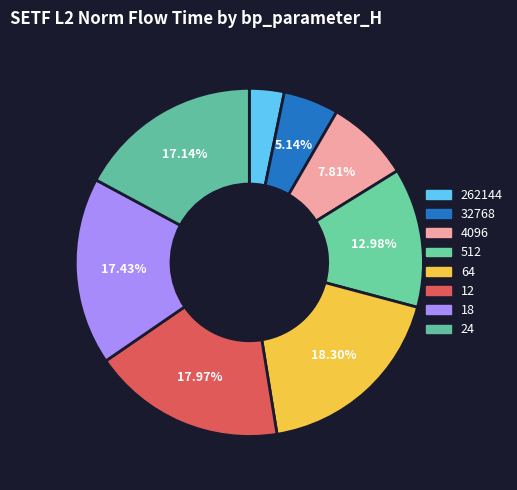

What percentage is the 18 slice, to the nearest percent?

17%